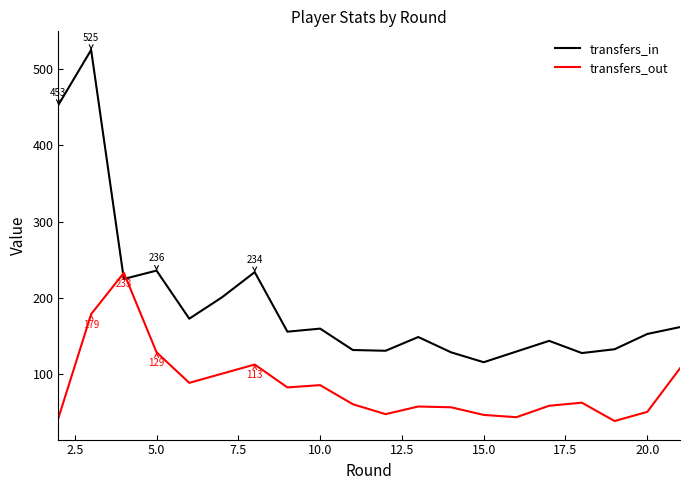

Which series has the largest total across all categories?

transfers_in